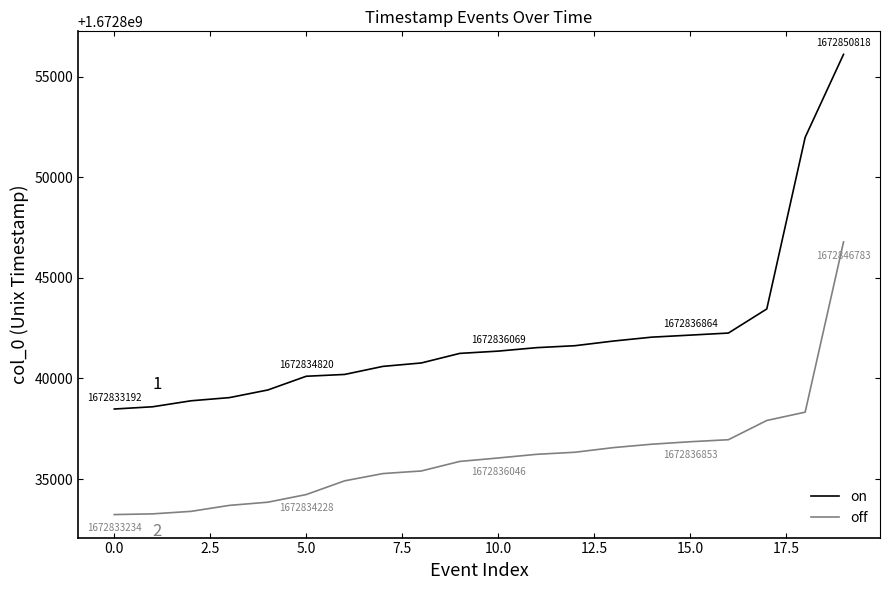

True or false: on and off cross at least once.

False